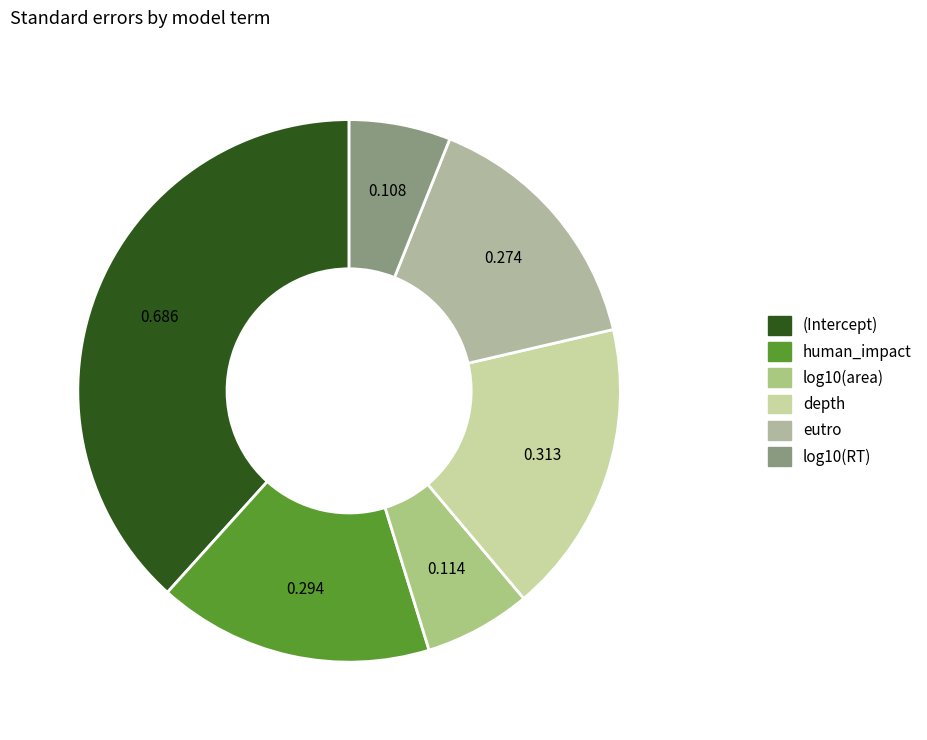

To the nearest percent, what is the difference between the largest and smallest slice percentages?

32%